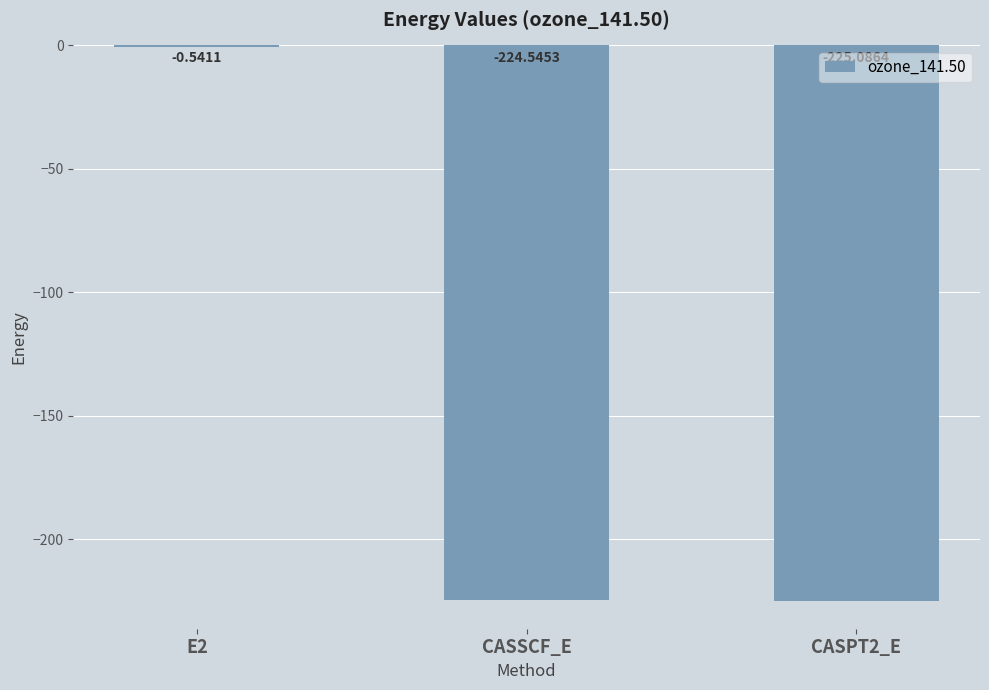

Does the chart contain stacked bars?

No